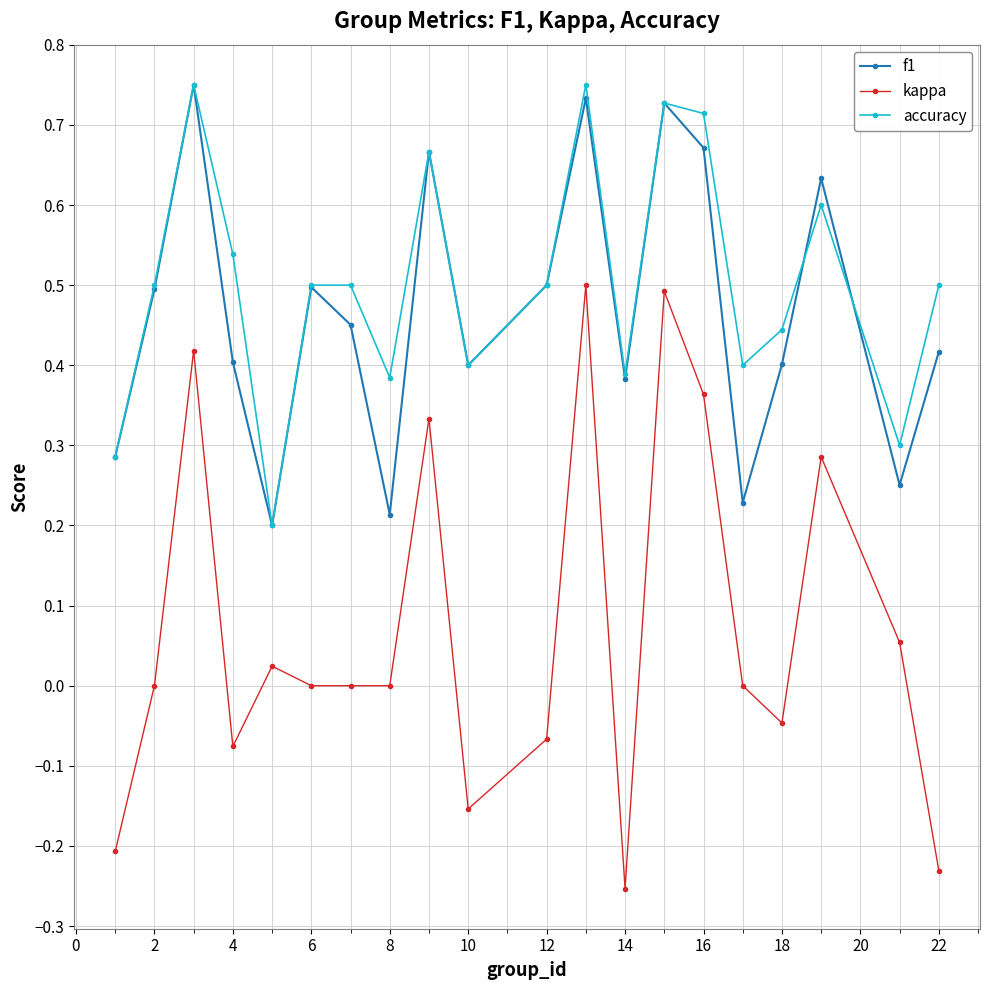

True or false: accuracy and kappa cross at least once.

False